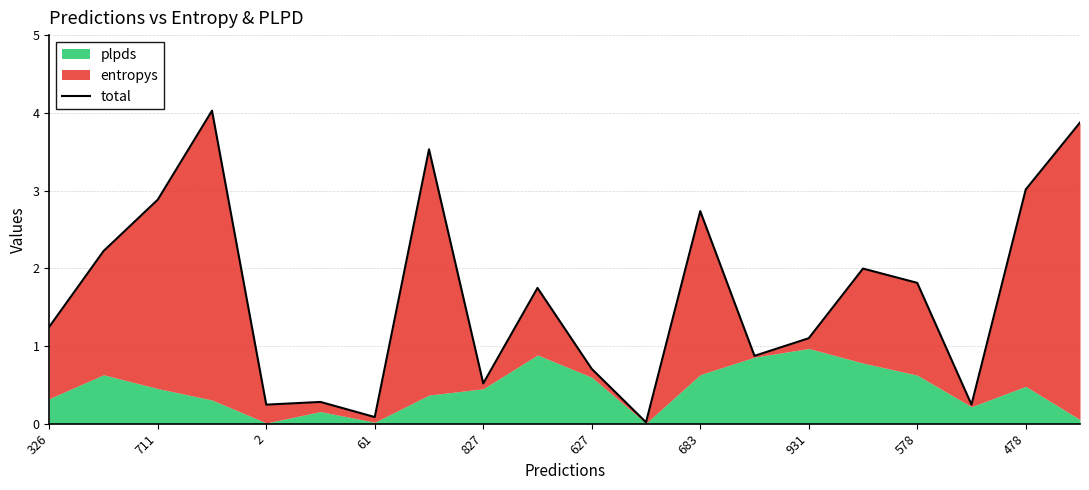

What is the difference between the maximum and minimum values?

4.0